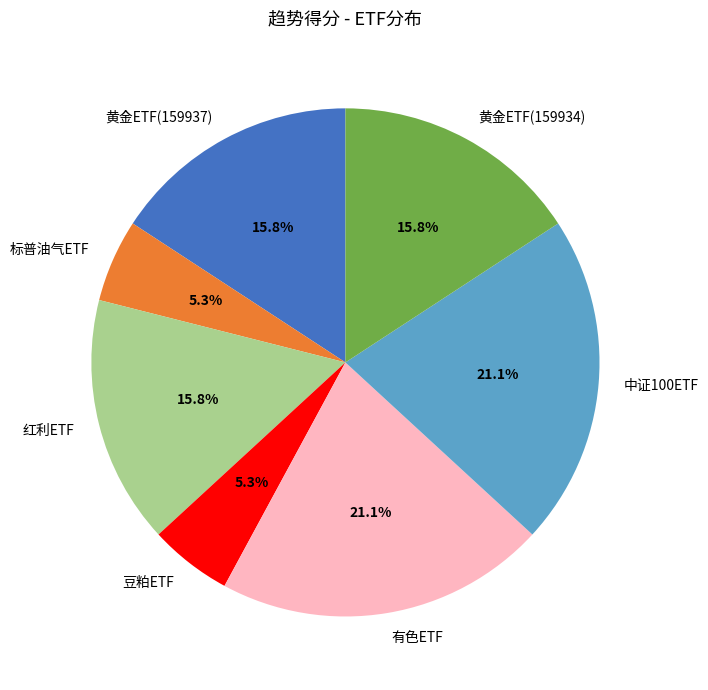

Do 黄金ETF(159934) and 中证100ETF together represent more than half of the pie?

No